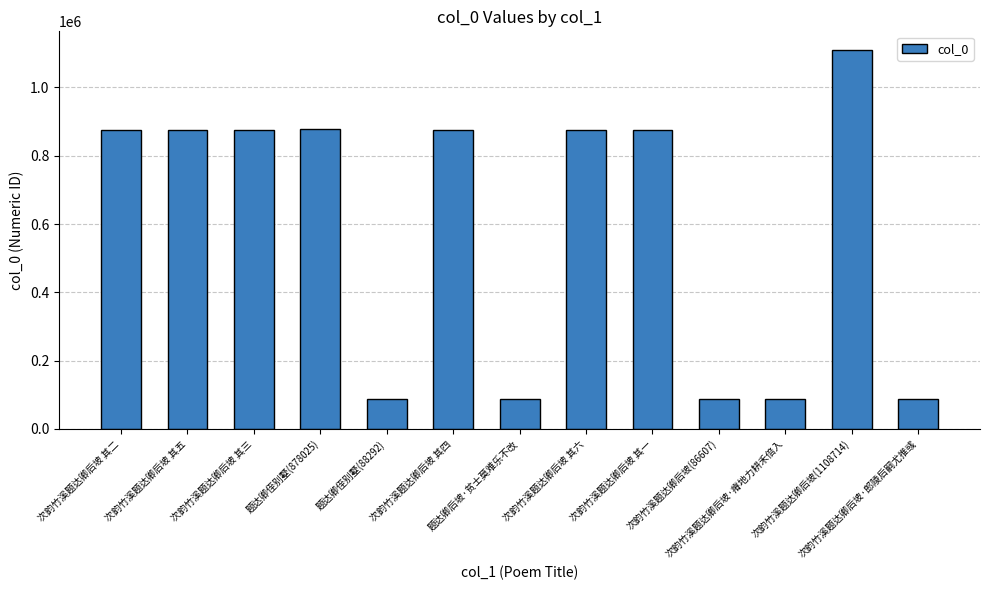

How many data points does each series have?

13